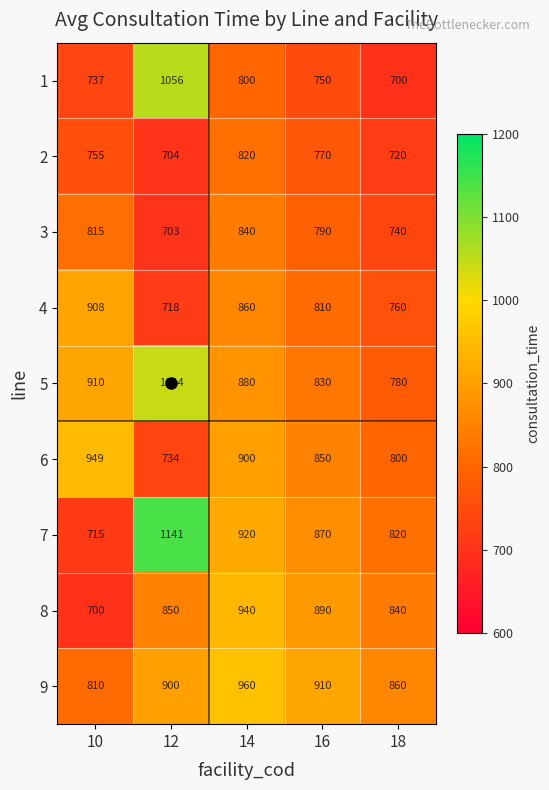

Between 10 and 18, which series saw the biggest shift?

6